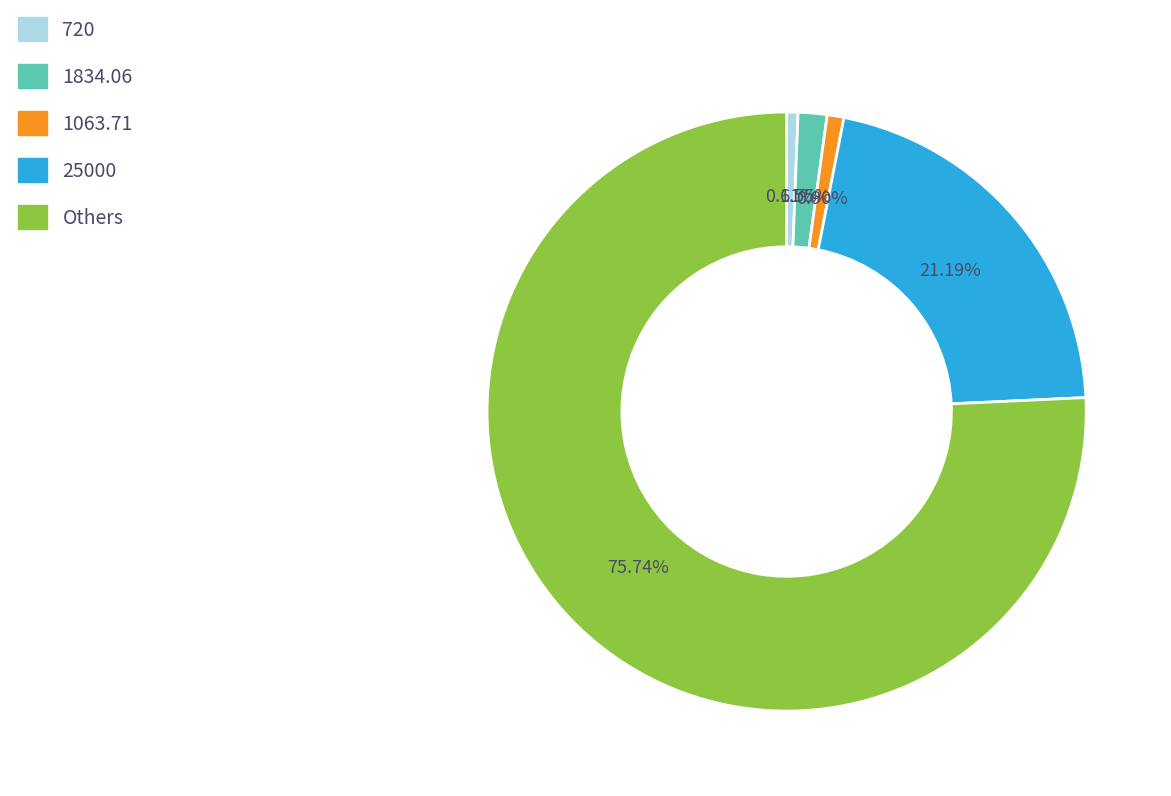

Is there any slice that represents more than half of the pie?

Yes